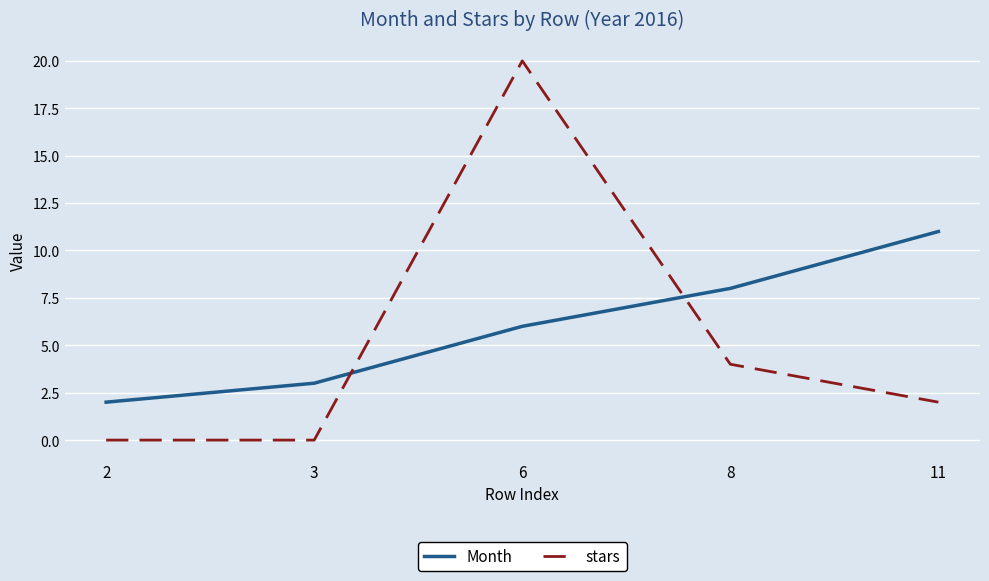

Which series has the widest spread of values?

stars